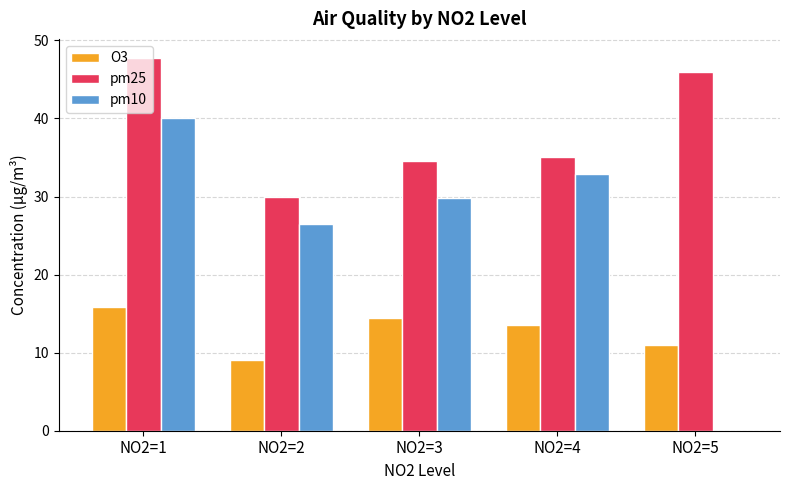

Reading left to right, transcribe all the data shown in this chart.

O3: NO2=1=15.8	NO2=2=9.0	NO2=3=14.5	NO2=4=13.6	NO2=5=11.0
pm25: NO2=1=47.8	NO2=2=30.0	NO2=3=34.5	NO2=4=35.0	NO2=5=46.0
pm10: NO2=1=40.1	NO2=2=26.5	NO2=3=29.8	NO2=4=32.9	NO2=5=0.0